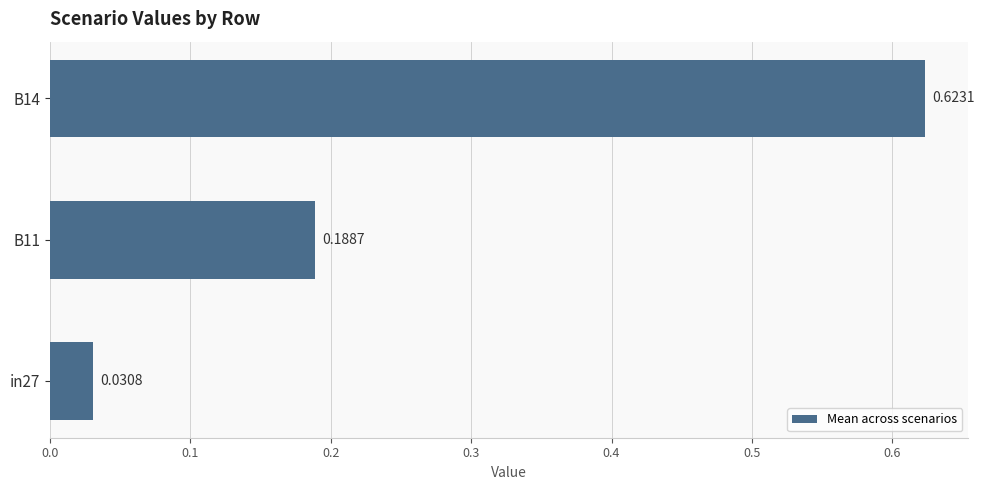

Rank the categories by value from lowest to highest.

in27, B11, B14